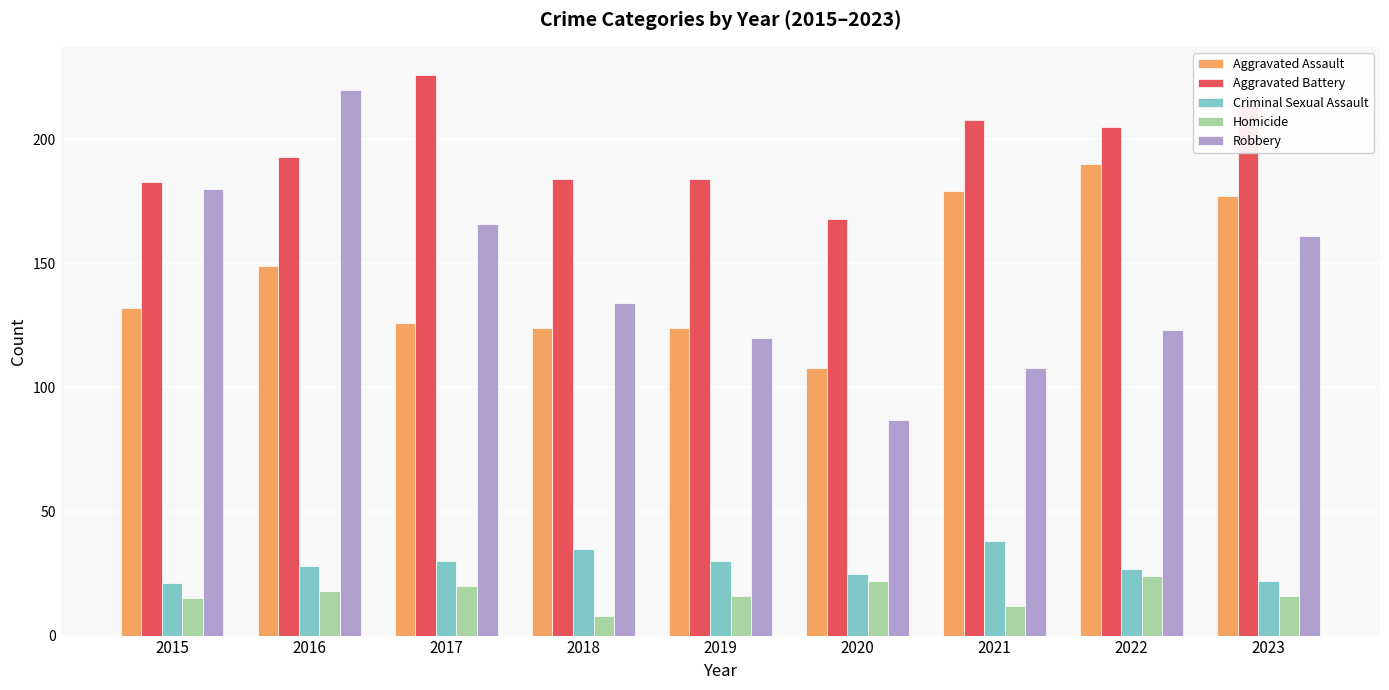

Rank the series by their maximum value, from highest to lowest.

Aggravated Battery, Robbery, Aggravated Assault, Criminal Sexual Assault, Homicide